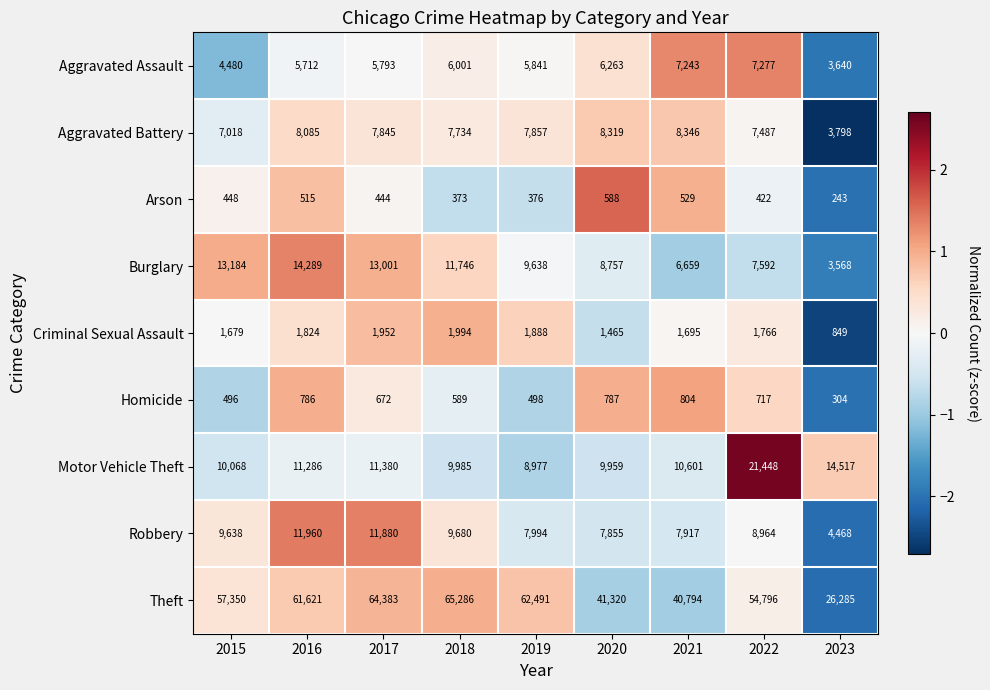

What is the difference between the Criminal Sexual Assault values at 2020 and 2017?

487